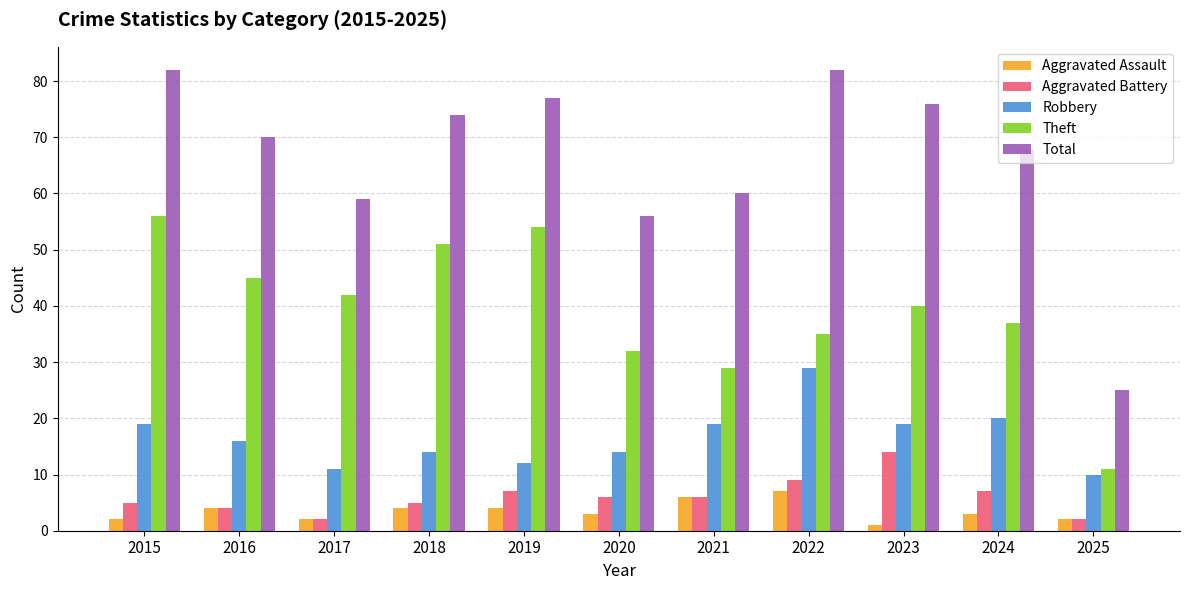

Is it true that Theft equals 6 at 2025?

False